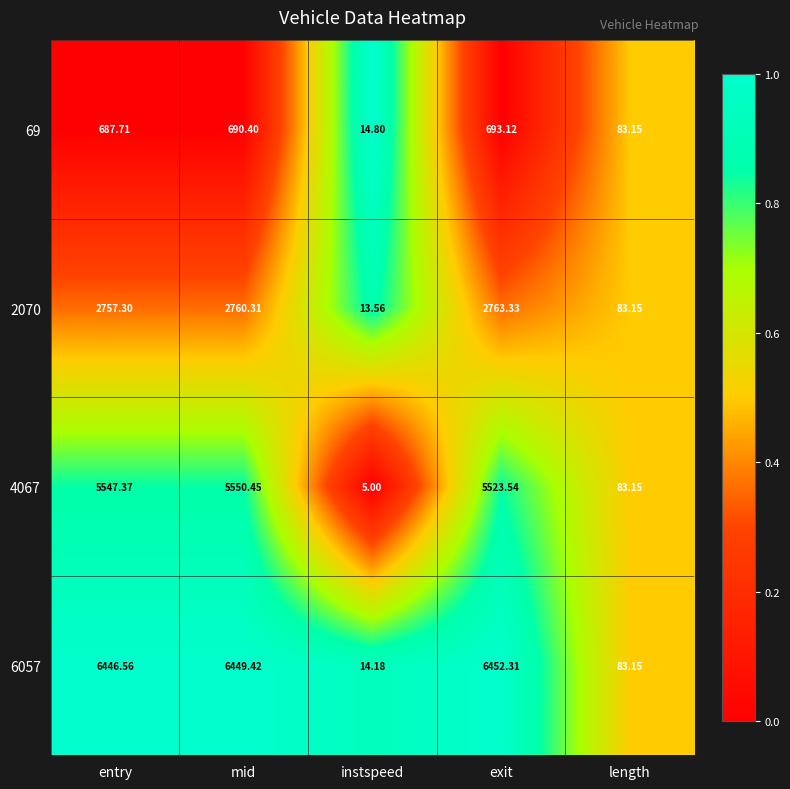

At which category is the sum across all series the highest?

mid